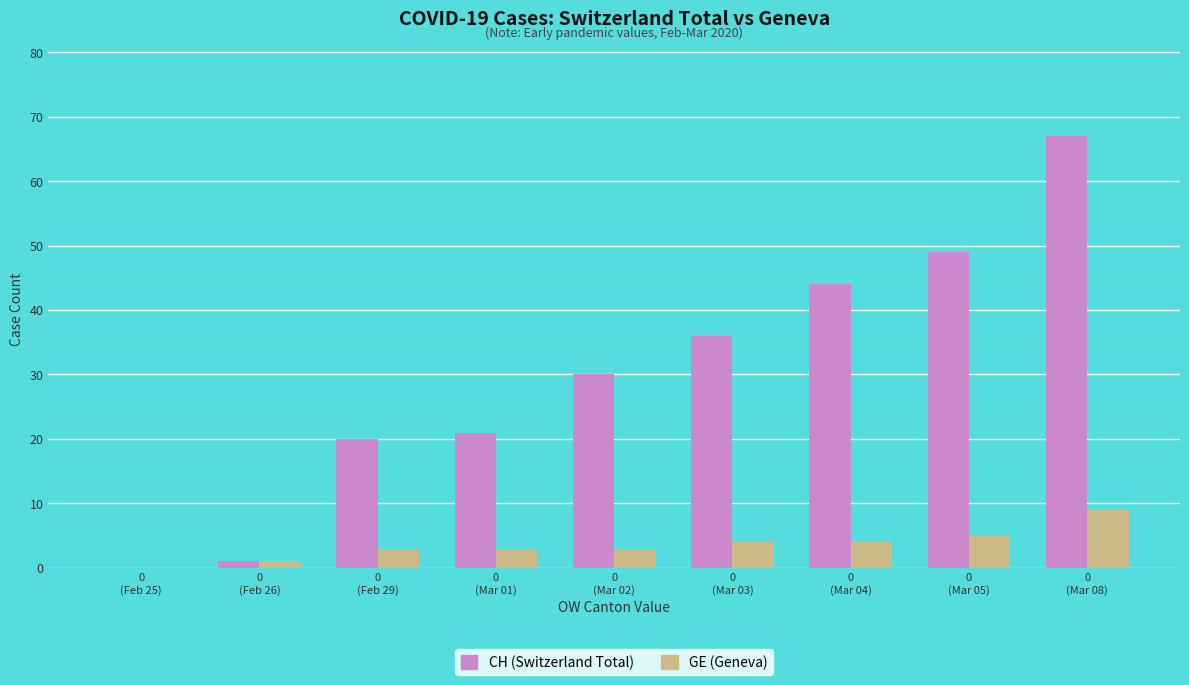

What is the greatest value displayed?

67